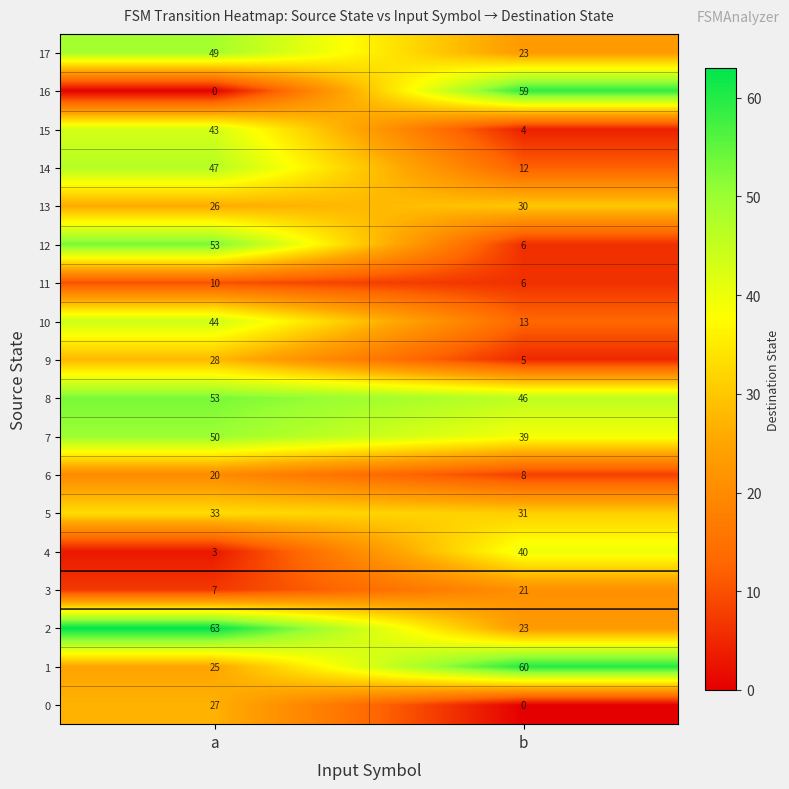

Which series has the largest total across all categories?

8